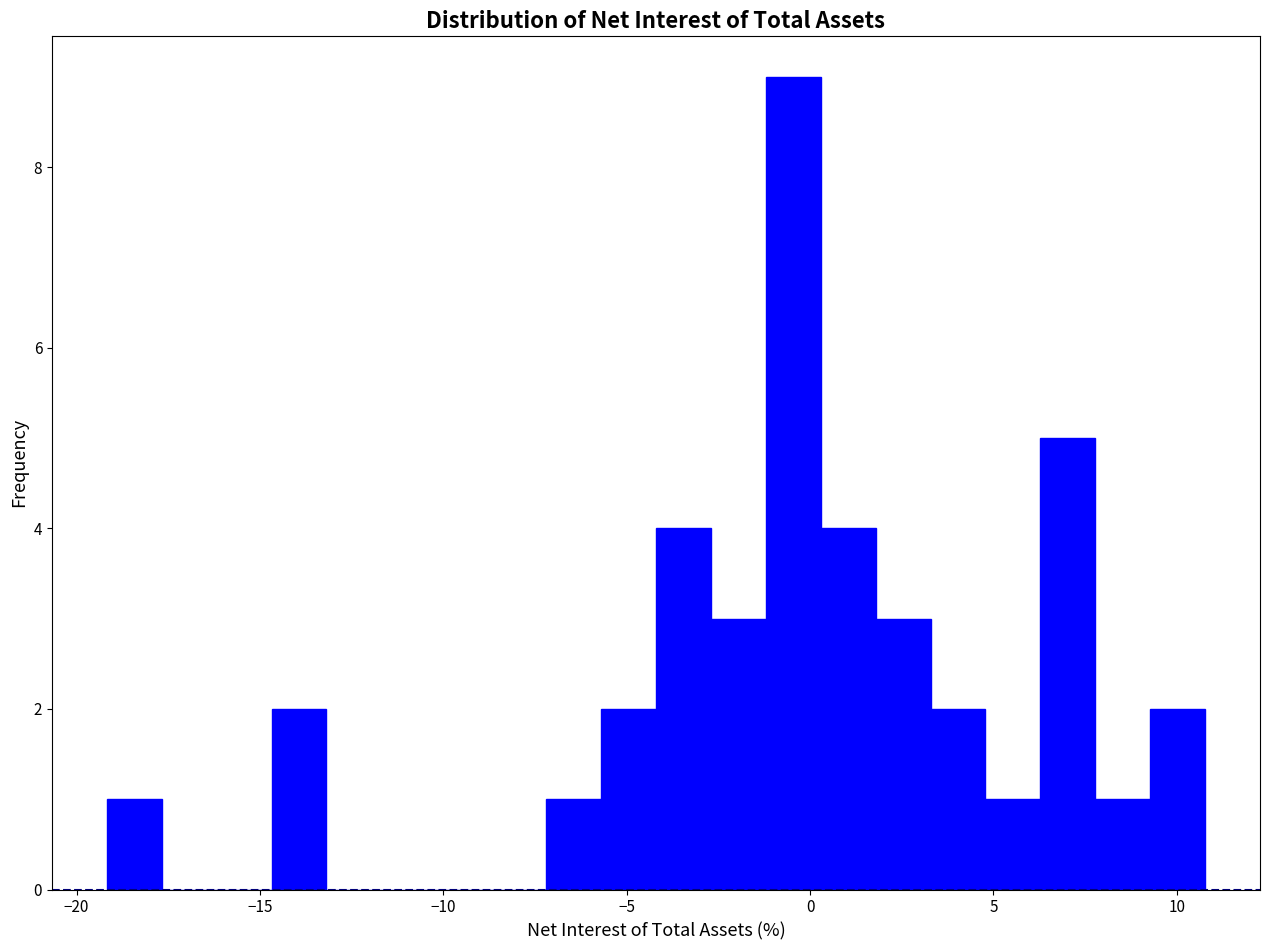

Around what value on the x-axis is the tallest bar? Give the approximate position of its centre, as read against the axis.

-0.5